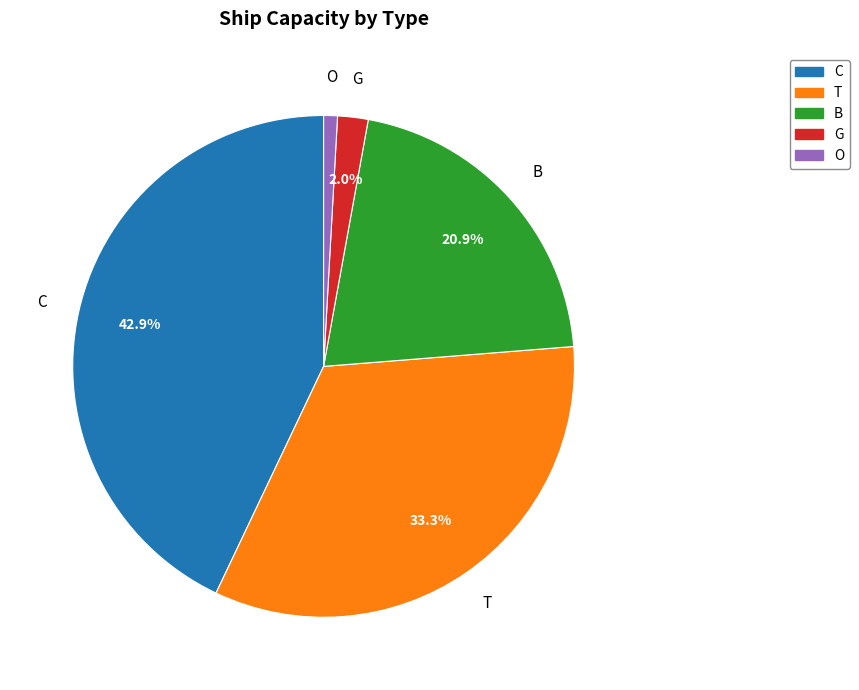

True or false: C accounts for 43% of the total.

True